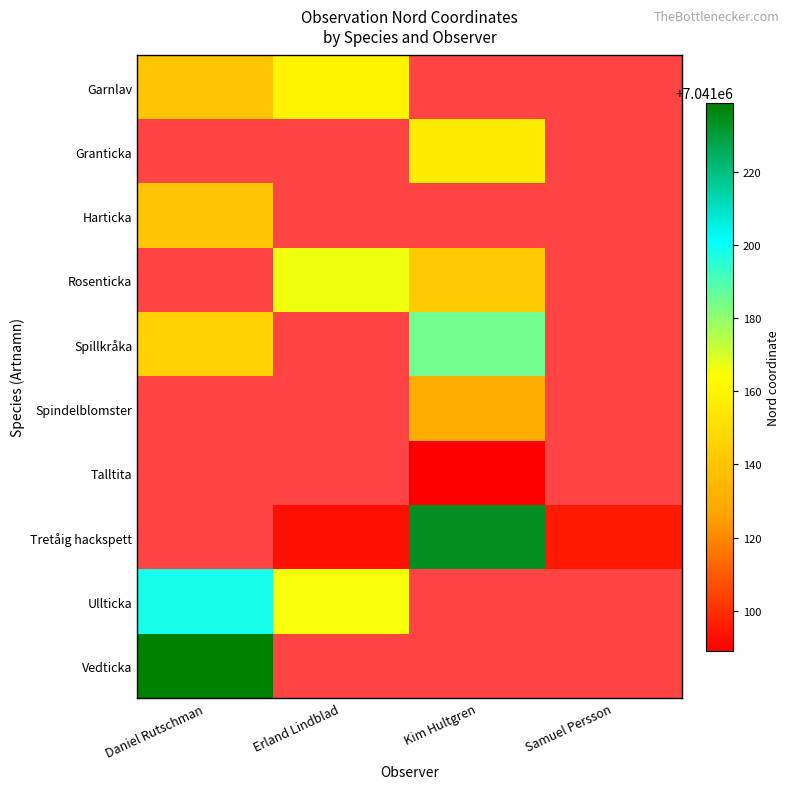

Which label corresponds to the largest value in the chart?

Daniel Rutschman